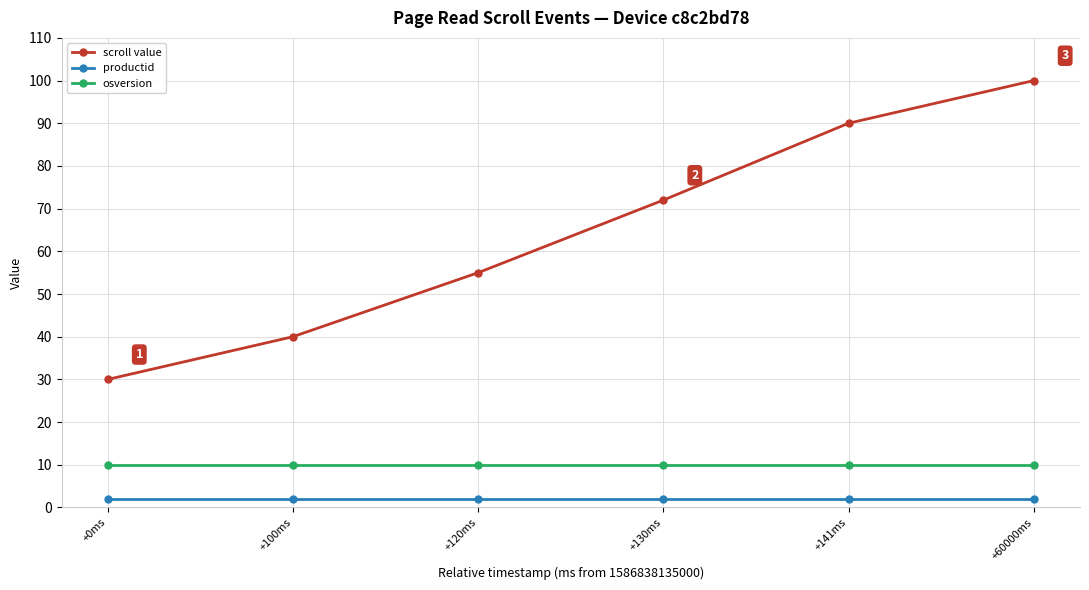

True or false: productid has a value of 2 at +0ms.

True